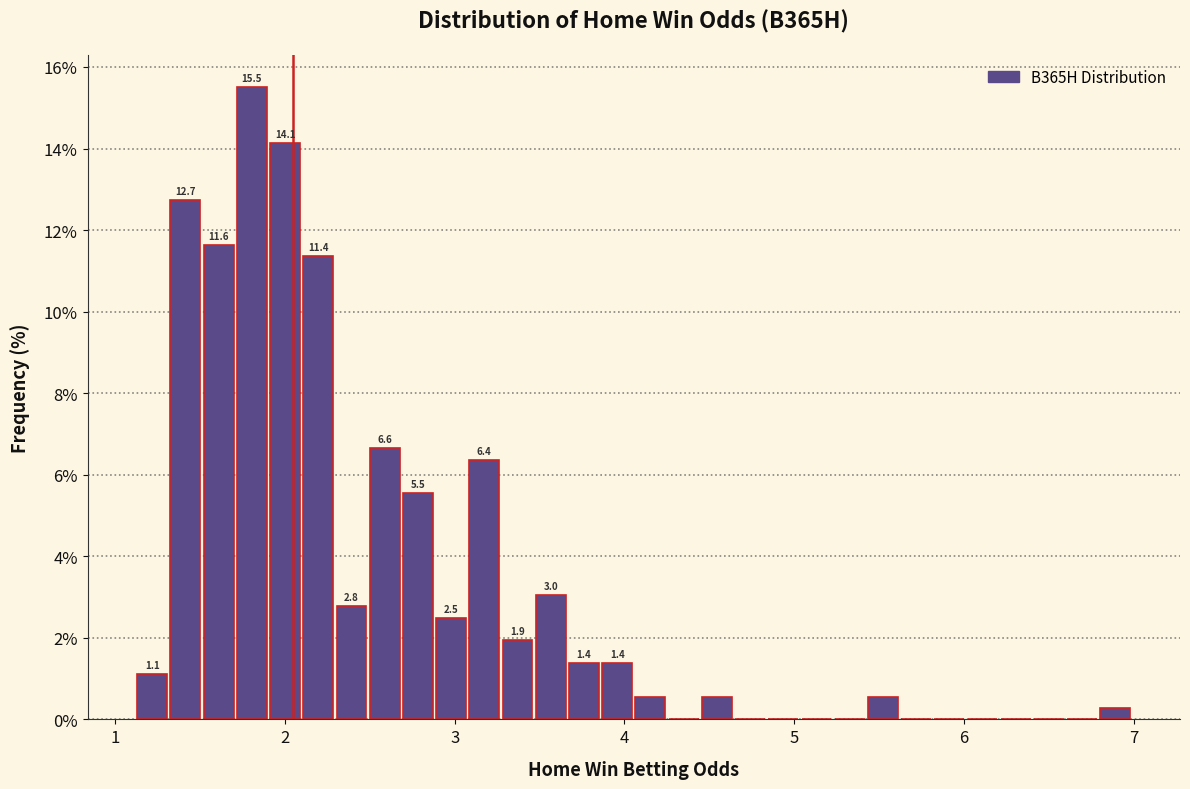

Read against the x-axis, roughly where is the centre of the tallest bar?

1.8